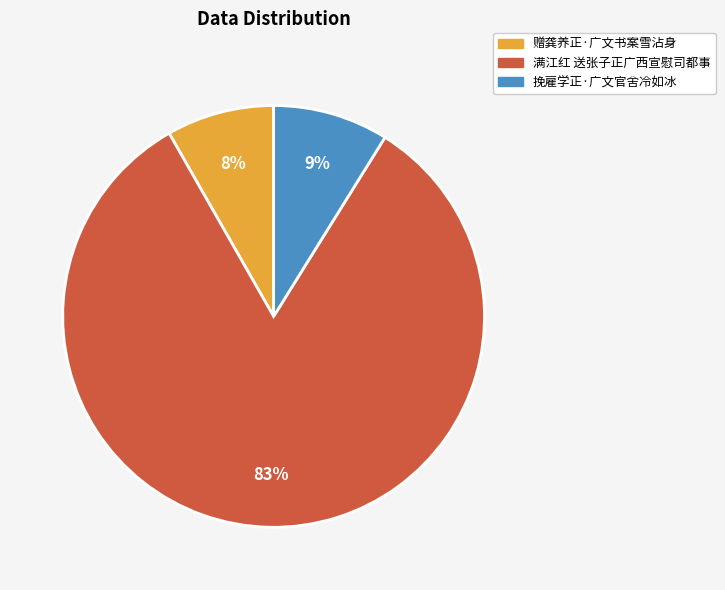

Is 满江红 送张子正广西宣慰司都事 the majority of the pie?

Yes